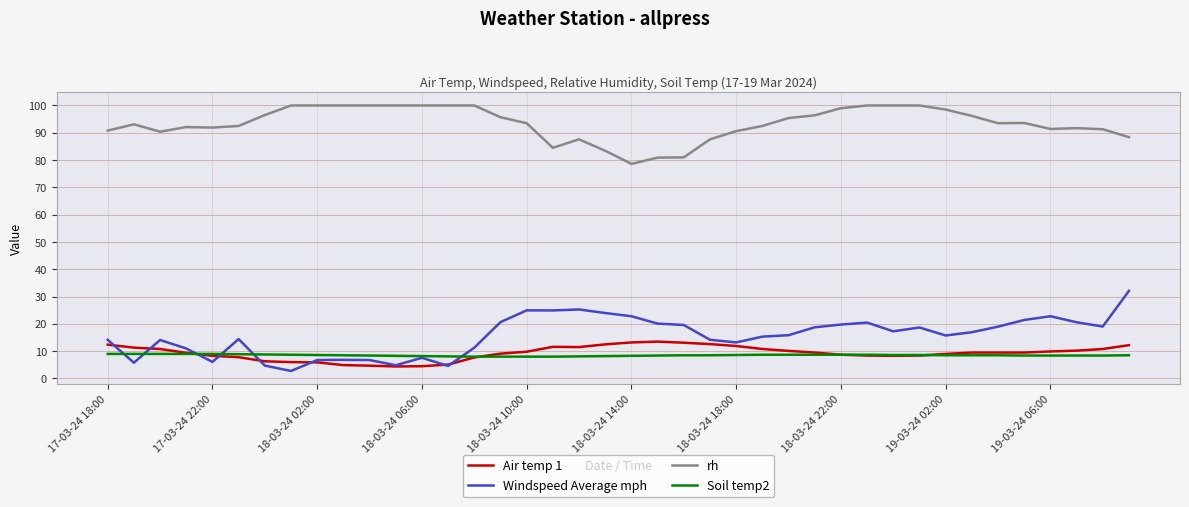

What is the difference between the maximum and minimum values in the rh series?

21.4